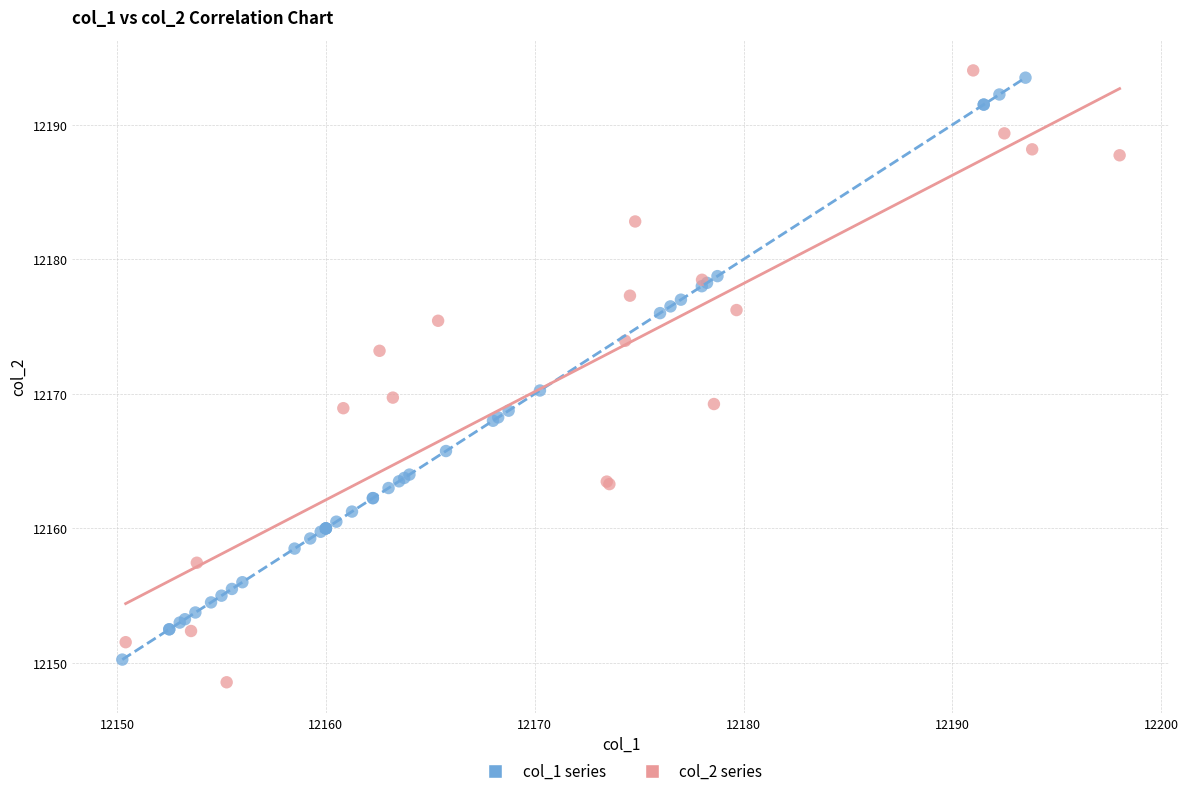

Which series has the largest Y range (max minus min)?

col_2 series